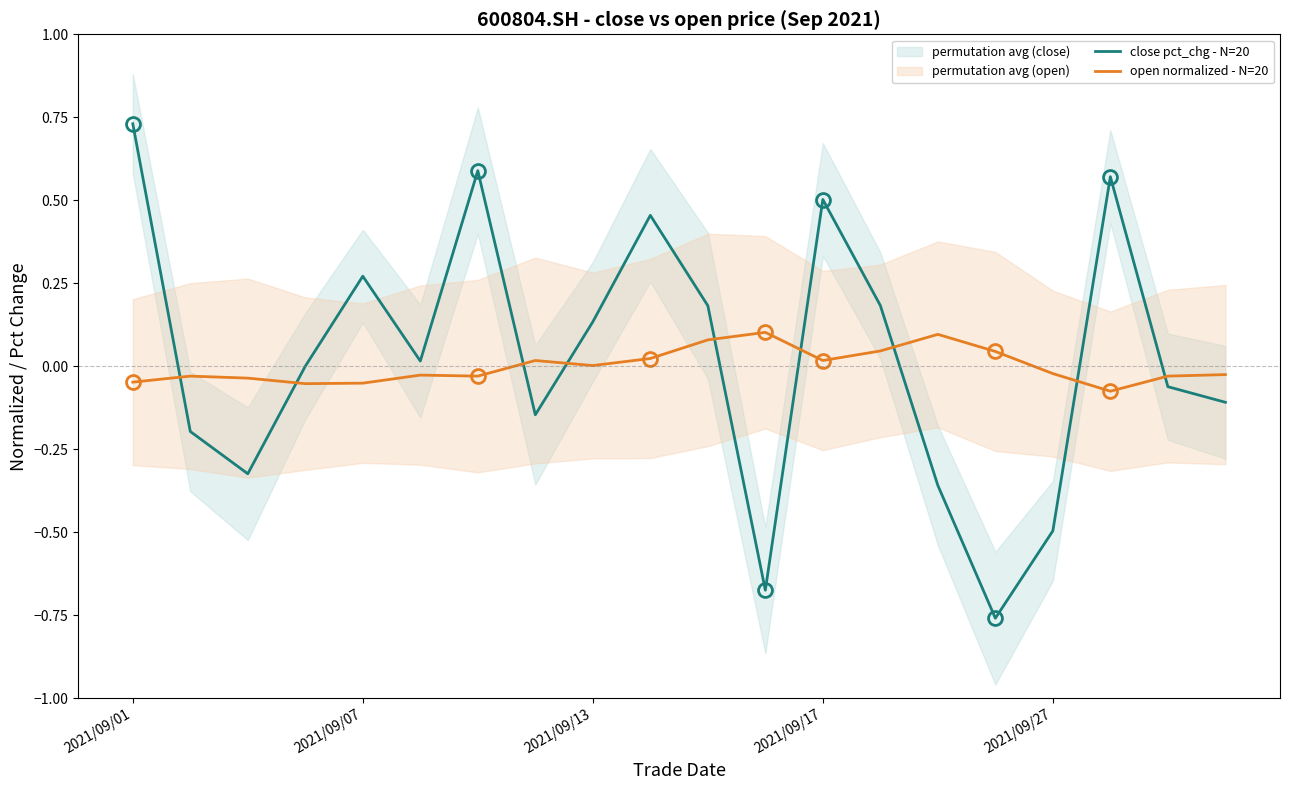

Which category has the highest value in the open normalized - N=20 series?

11